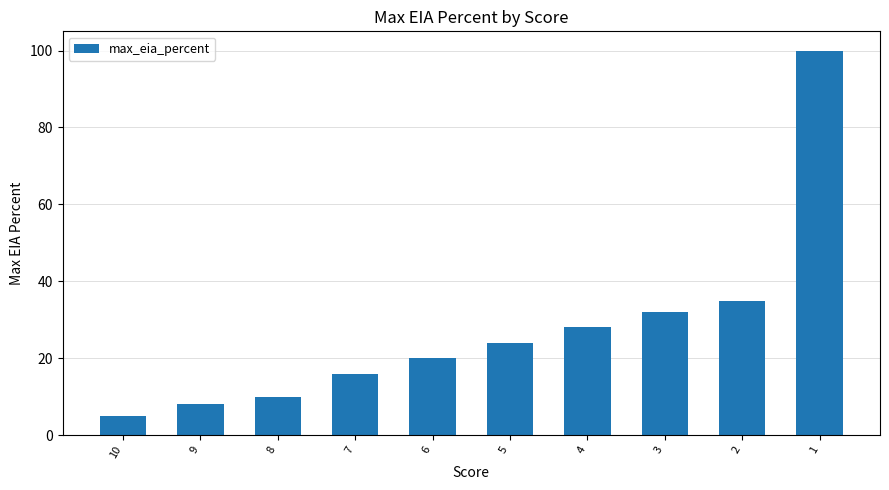

How many categories are shown in the chart?

10